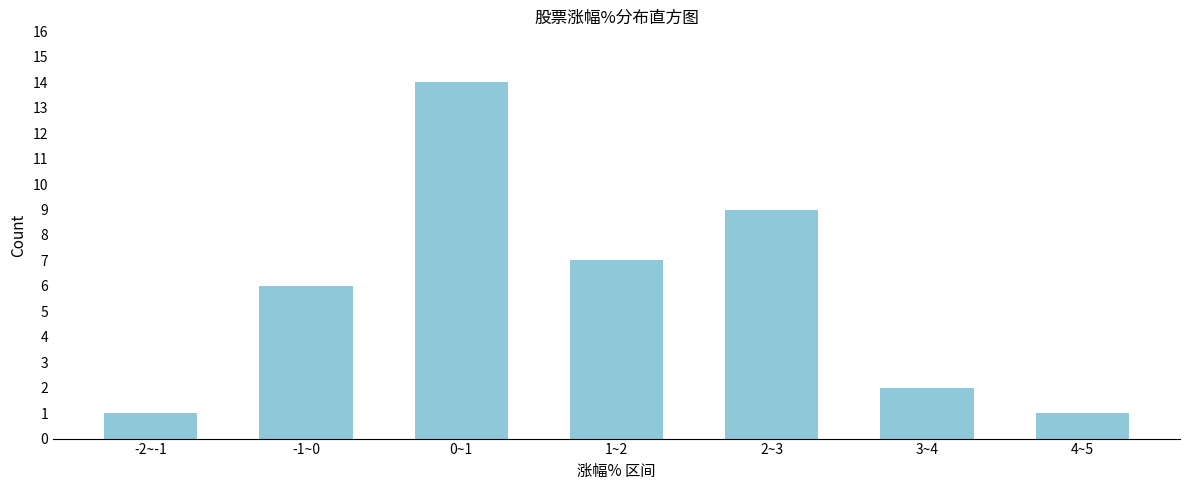

Reading right to left, extract all data points from this chart.

1	2	9	7	14	6	1